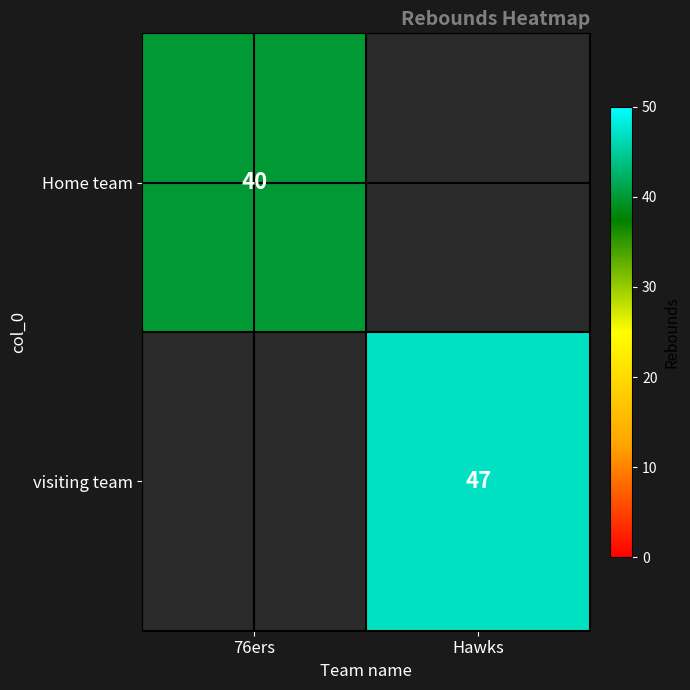

True or false: visiting team has a value of 12 at Hawks.

False